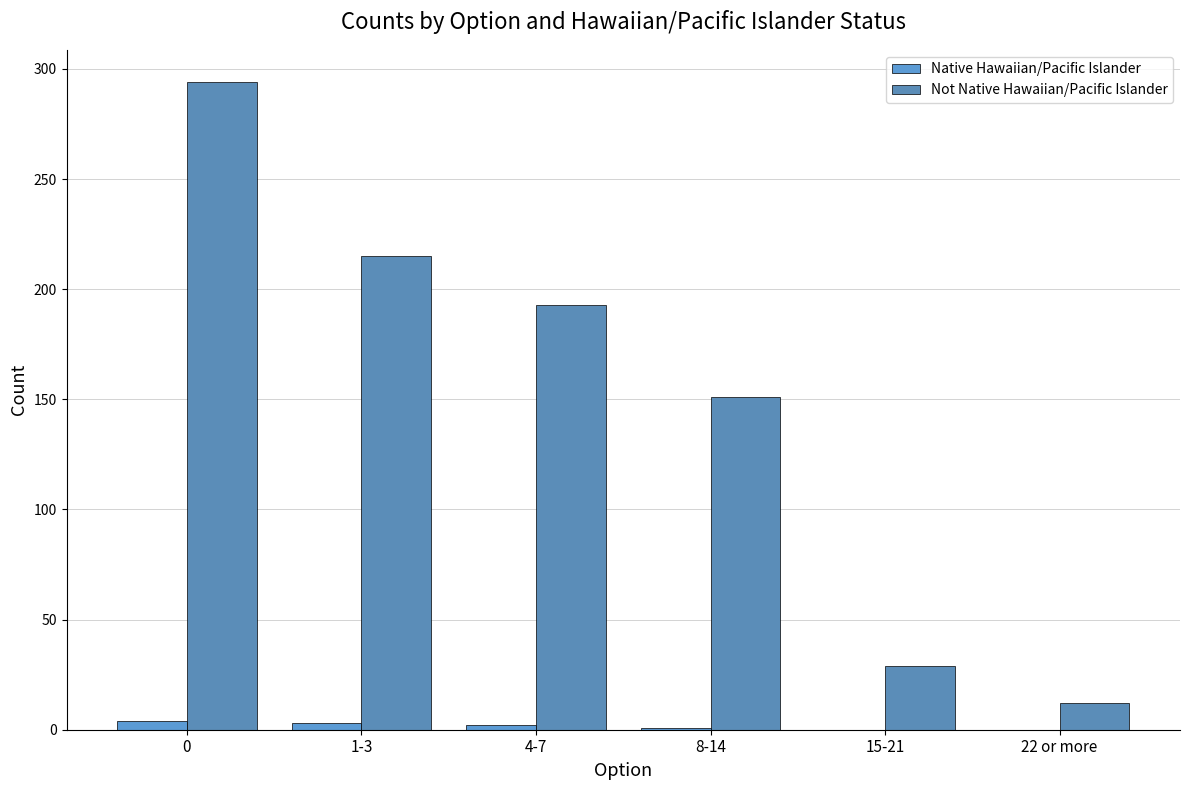

Rank the categories by Not Native Hawaiian/Pacific Islander value from highest to lowest.

0, 1-3, 4-7, 8-14, 15-21, 22 or more